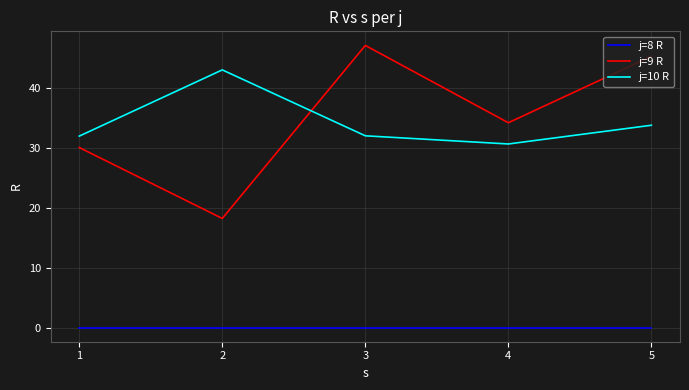

True or false: j=9 R and j=8 R cross at least once.

False